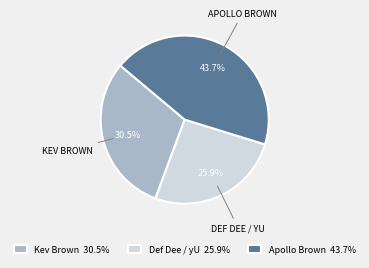

How much of the chart is everything except Kev Brown?

69.5%